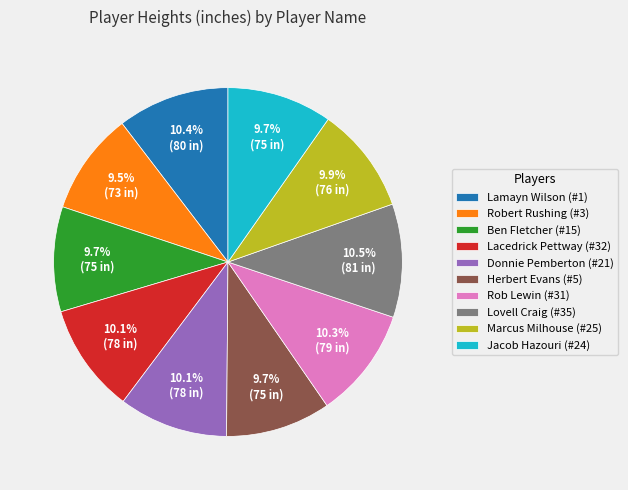

What percentage is NOT represented by Lamayn Wilson (#1)?

89.6%